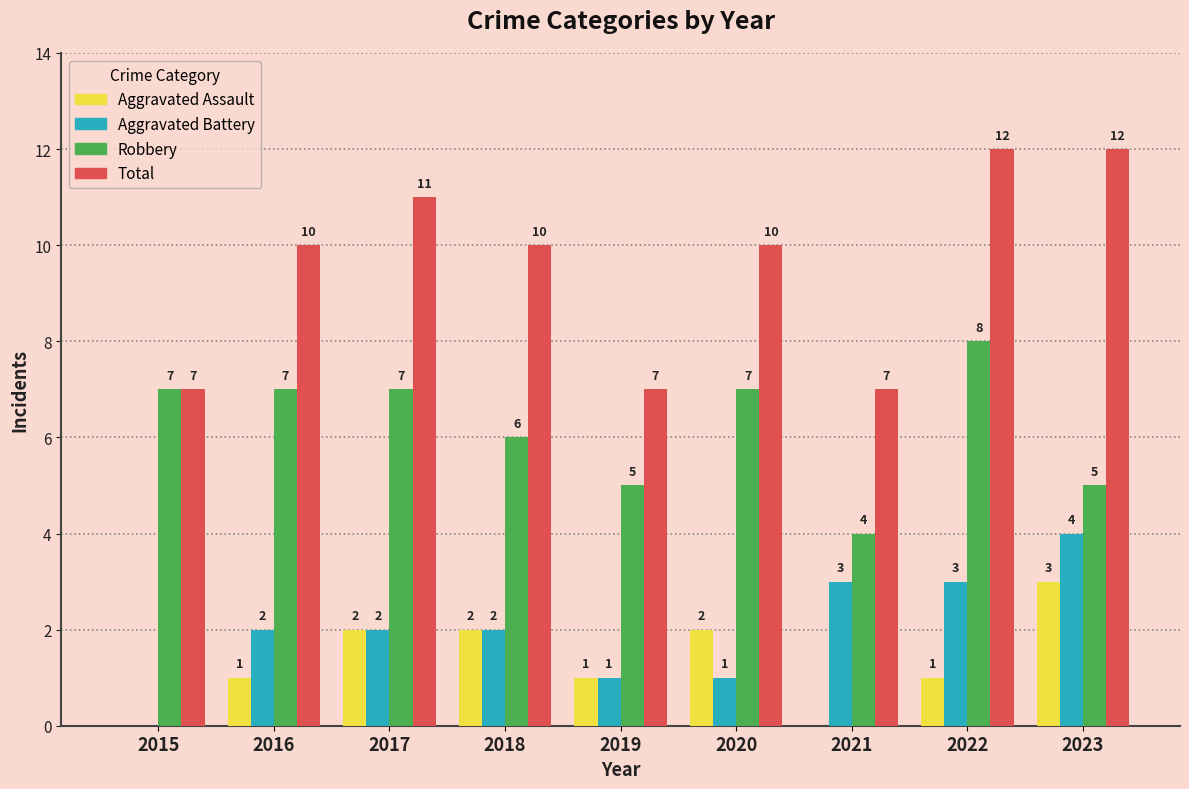

Count the number of categories in the chart.

9